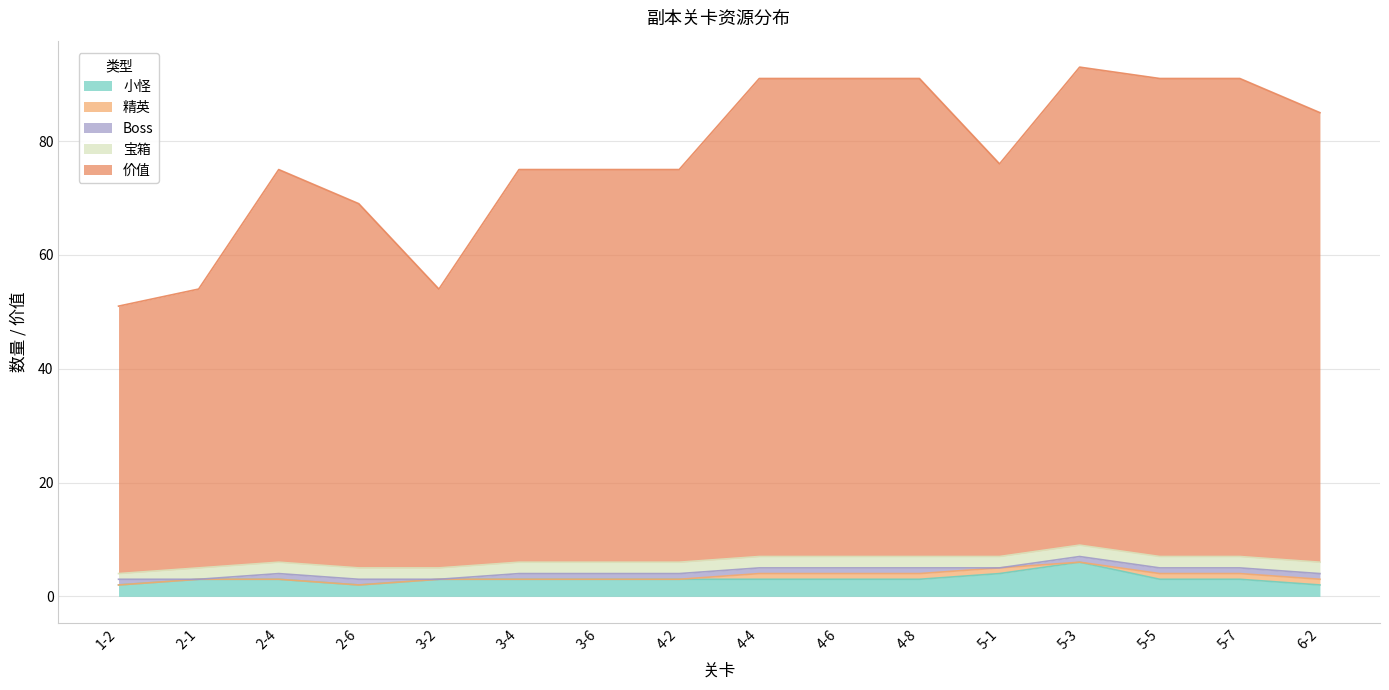

How many interior local peaks does the 价值 series have?

1